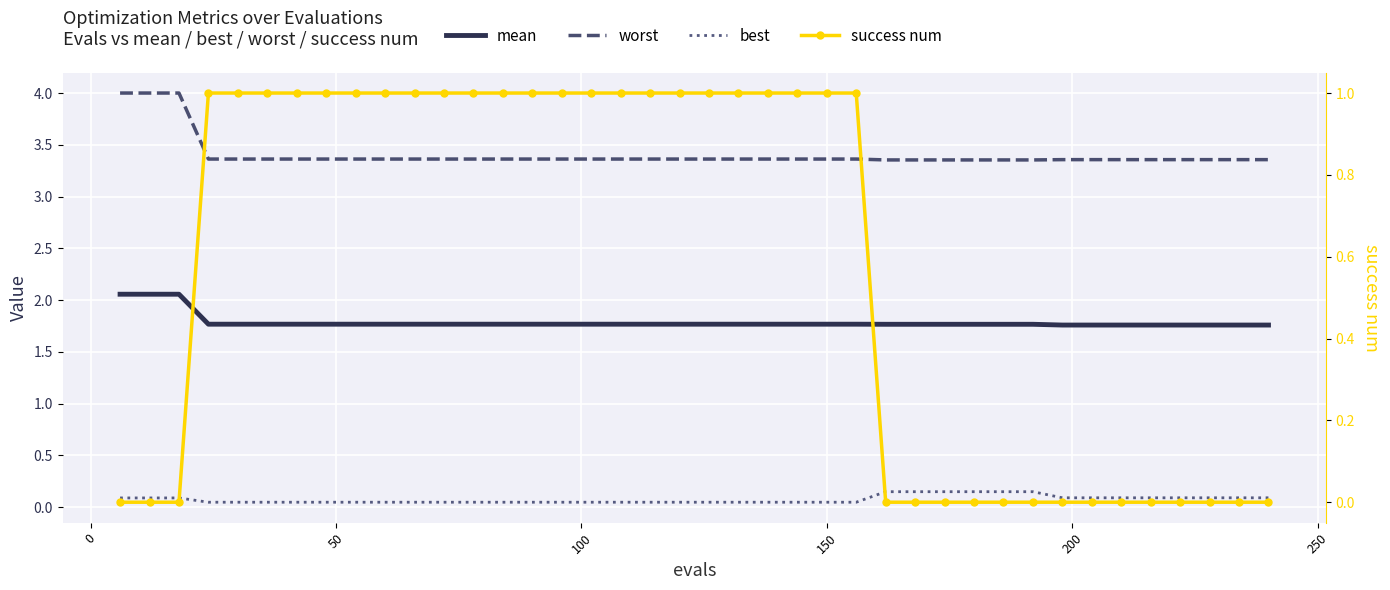

Is the value of mean at 150 greater than the value of best at 13?

Yes